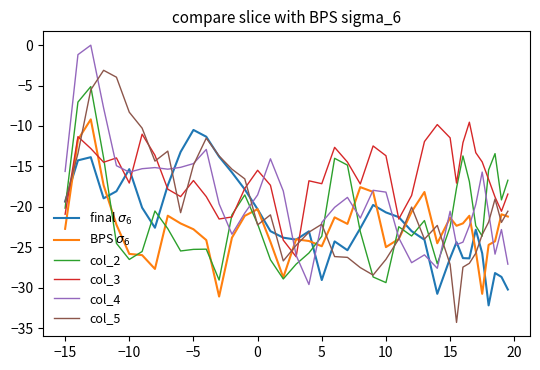

What is the smallest value displayed?

-34.3